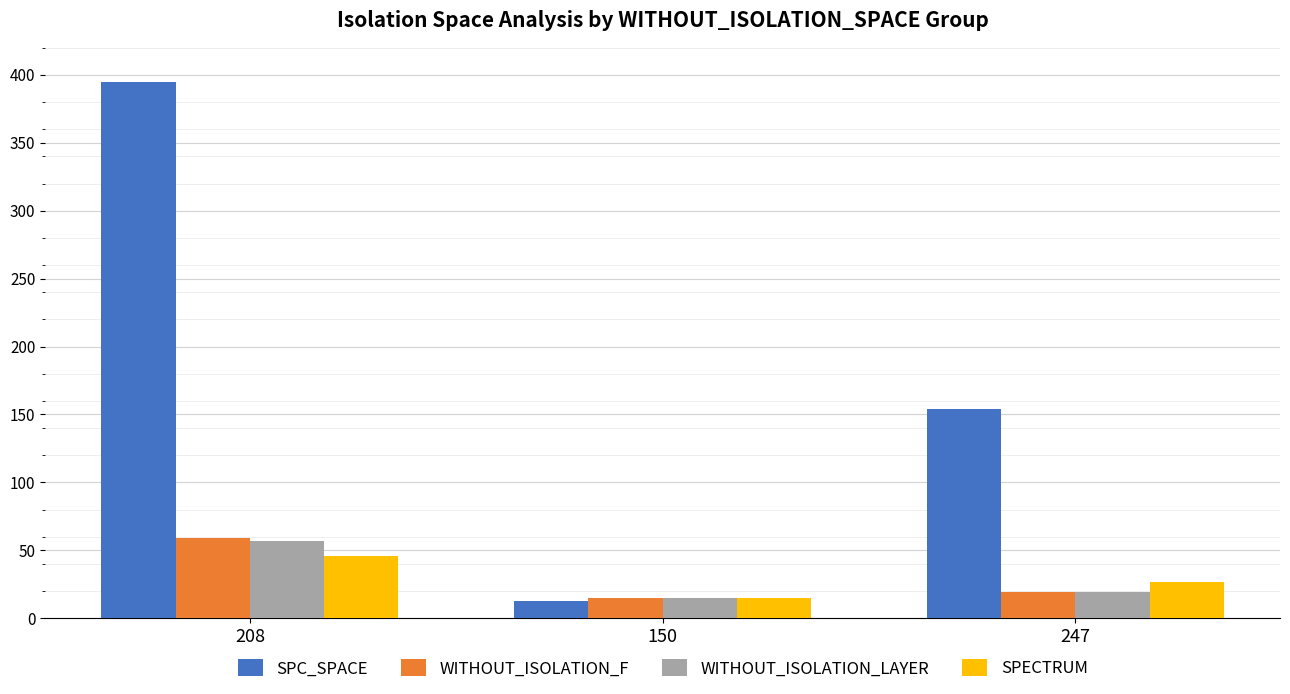

Reading right to left, list all the values displayed in this chart.

SPC_SPACE: 154	13	395
WITHOUT_ISOLATION_F: 19	15	59
WITHOUT_ISOLATION_LAYER: 19	15	57
SPECTRUM: 27	15	46